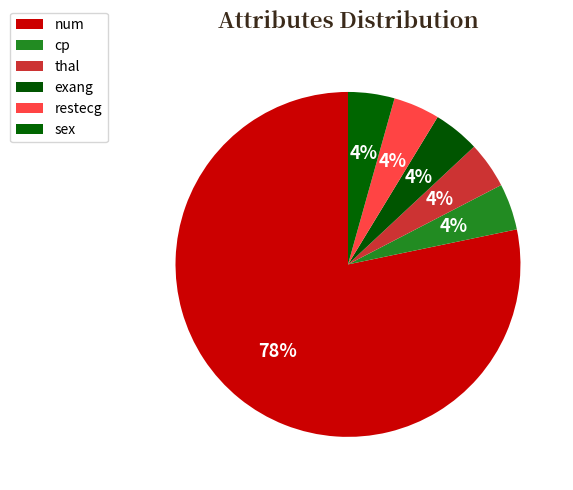

How many segments does this pie chart have?

6